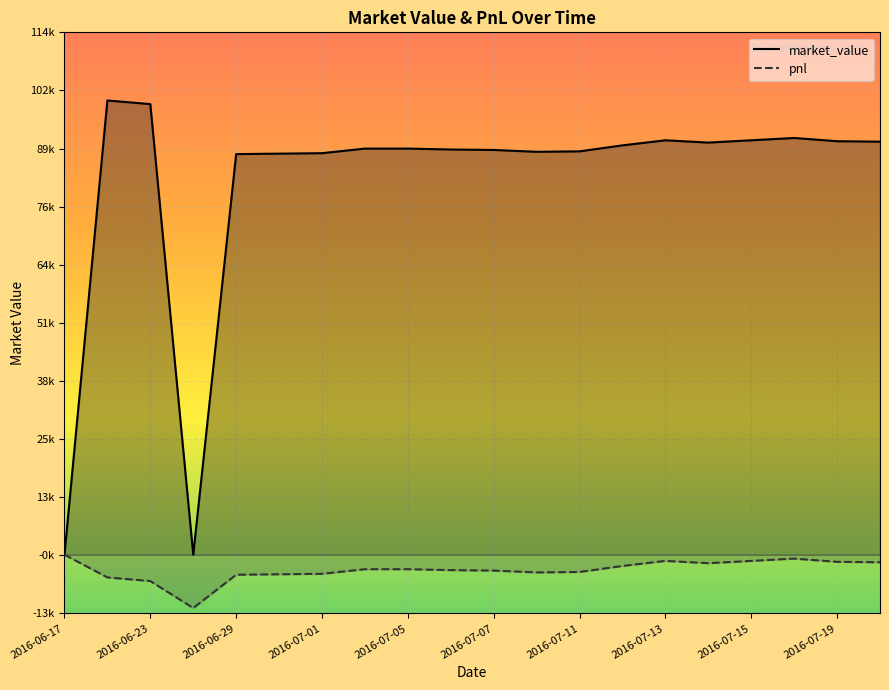

True or false: market_value and pnl cross at least once.

False